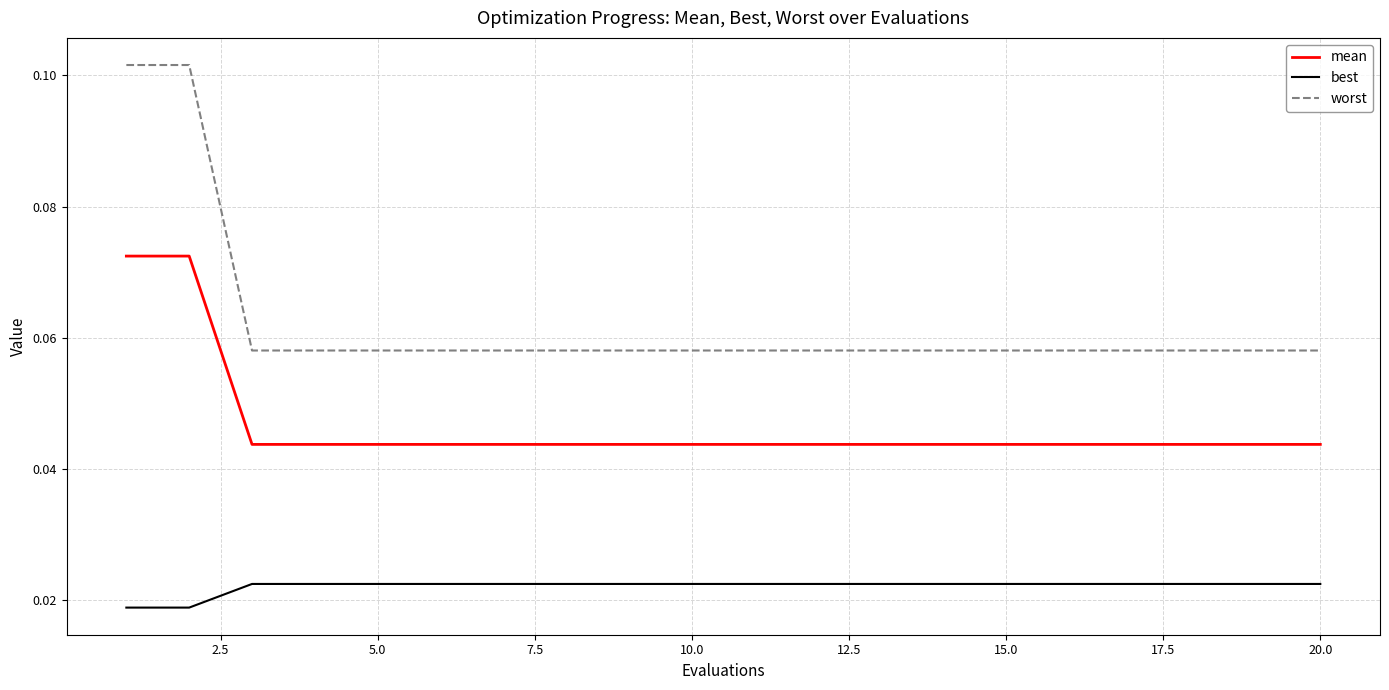

How many worst values are between 0 and 1?

20